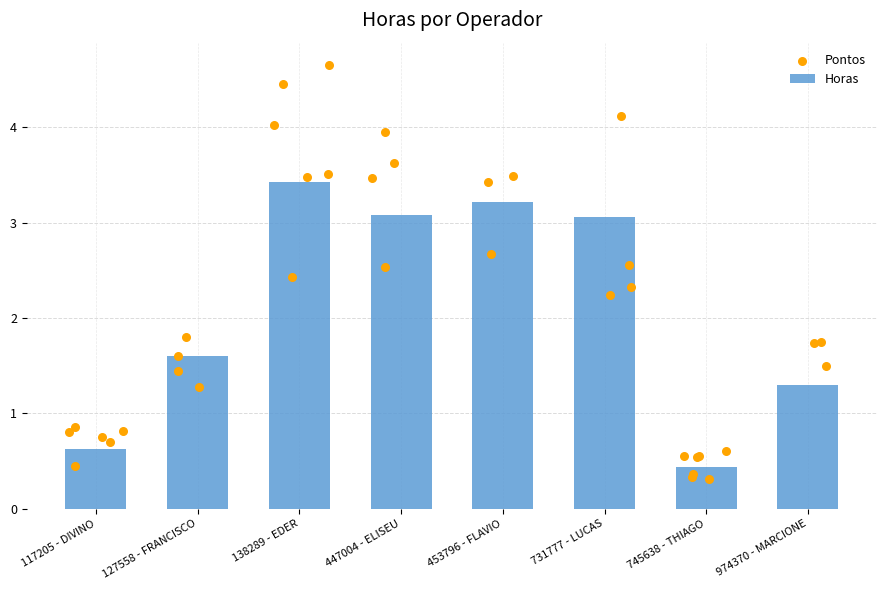

Which has a higher value, 127558 - FRANCISCO or 447004 - ELISEU?

447004 - ELISEU